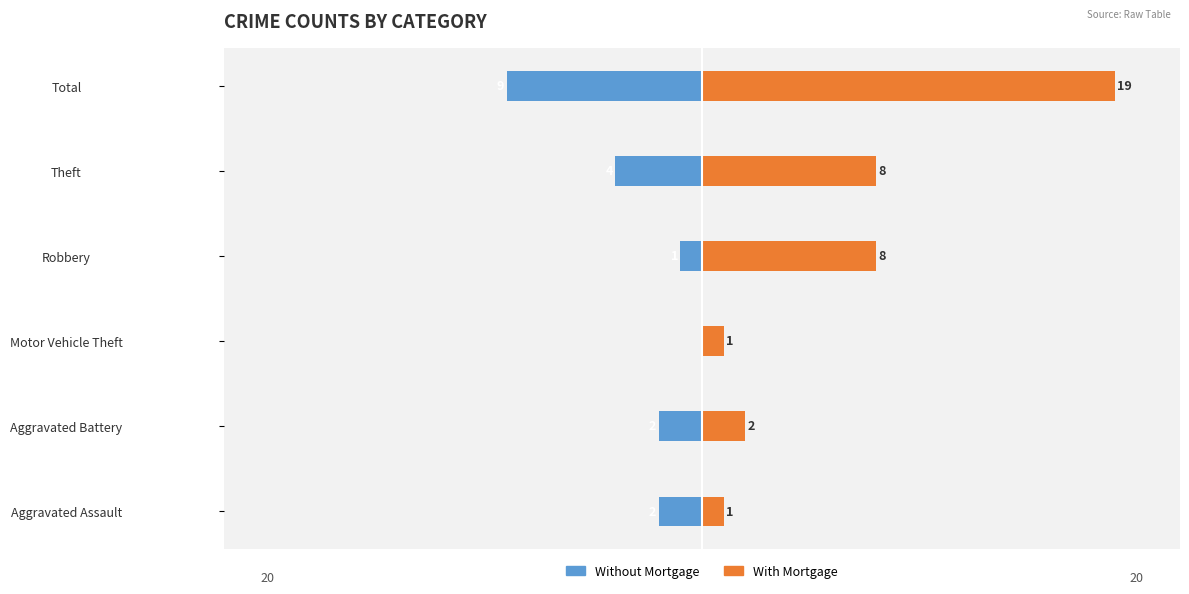

How many data points does each series have?

6